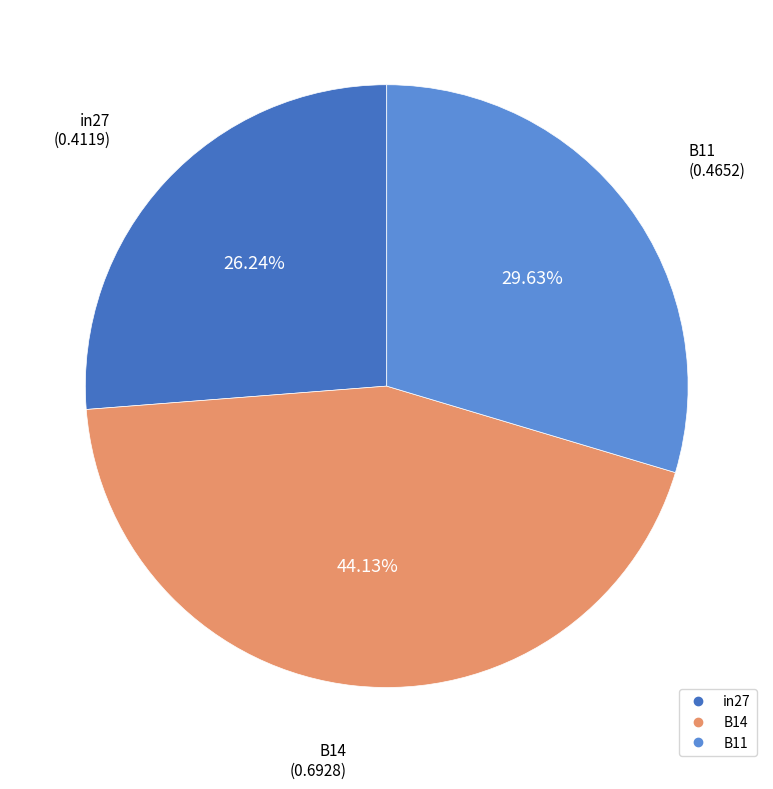

How many segments does this pie chart have?

3